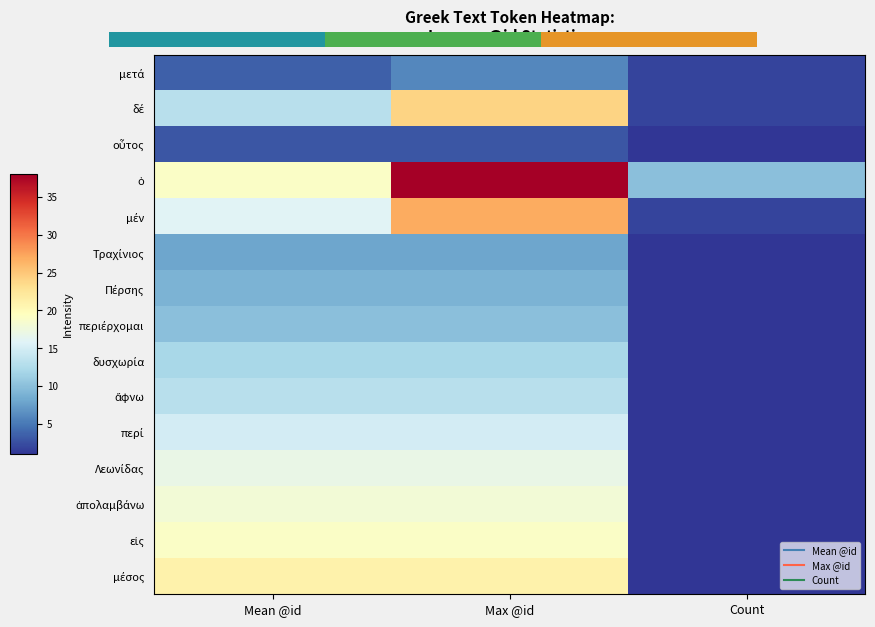

At which label is ὁ closest to 24?

Mean @id